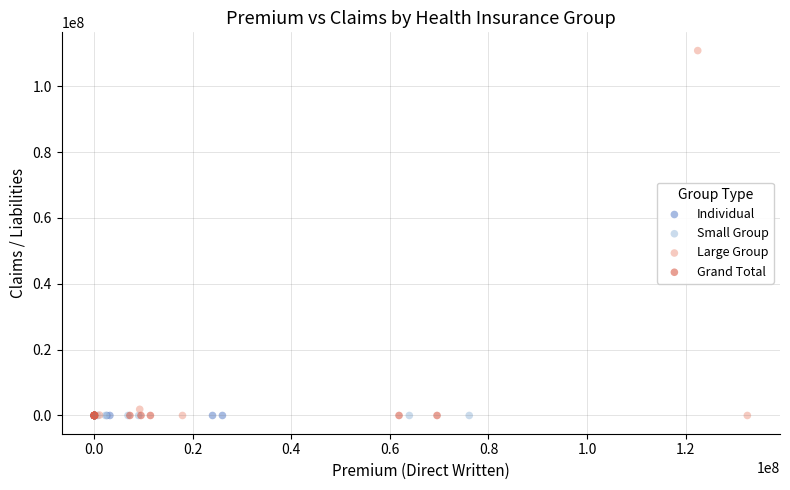

Which series contains the highest Y value?

Large Group